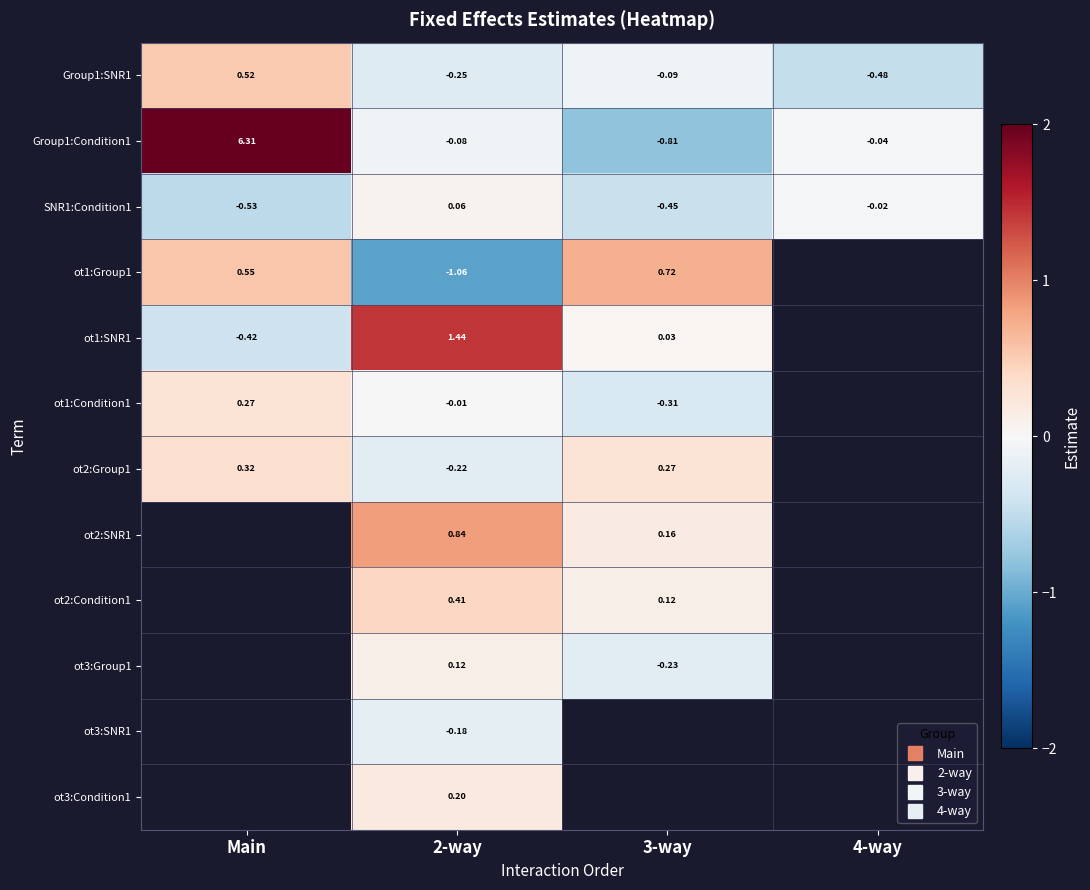

How many positive values does the ot1:Condition1 series have?

1